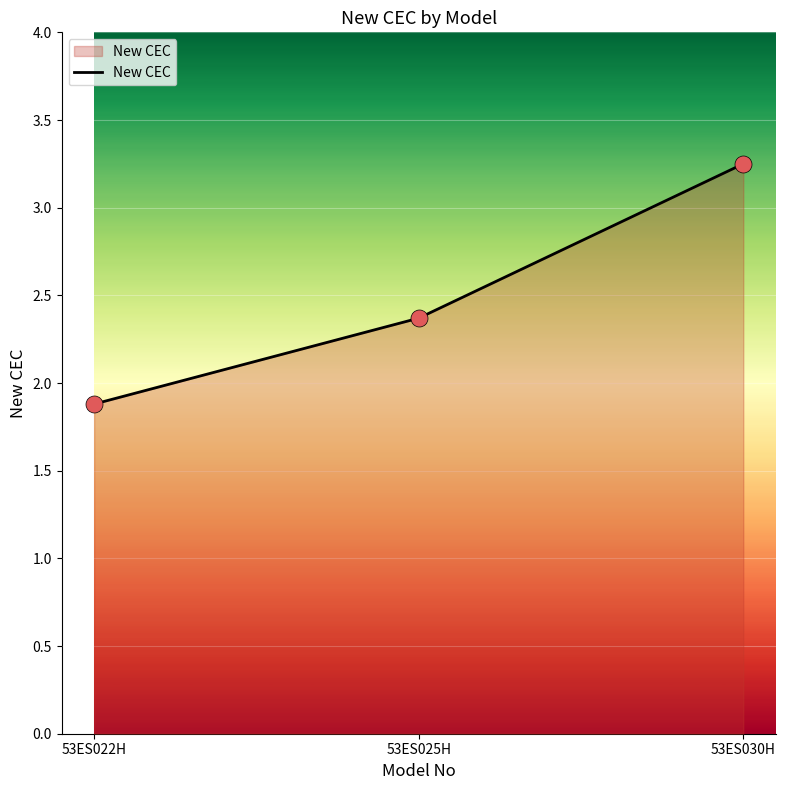

What is the change in value from 53ES022H to 53ES030H?

+1.4